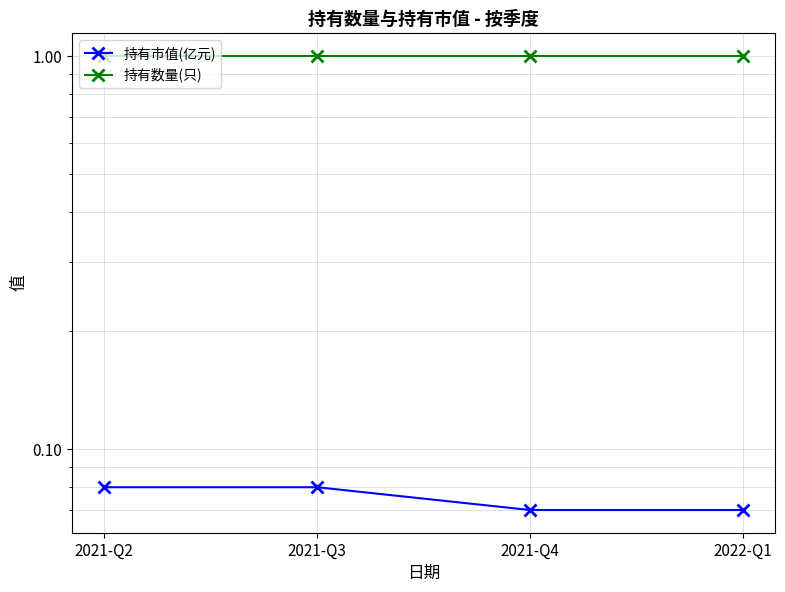

Which series has the largest total across all categories?

持有数量(只)